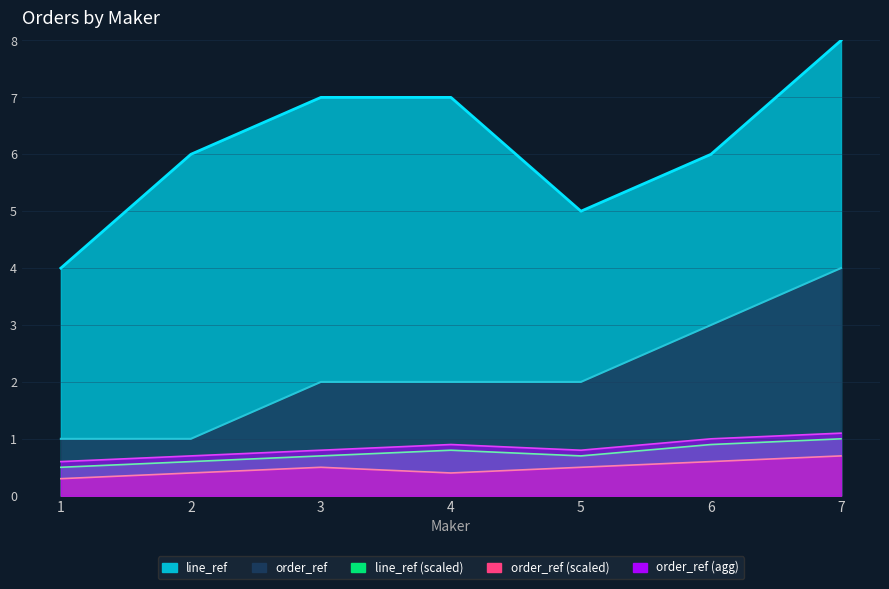

At which label is the value closest to 2?

3